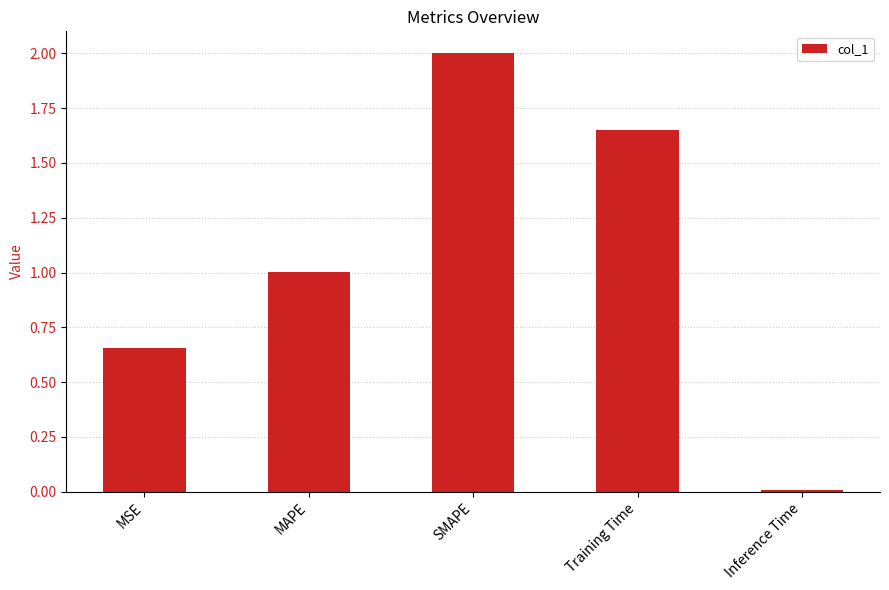

How many bars are there in total?

5